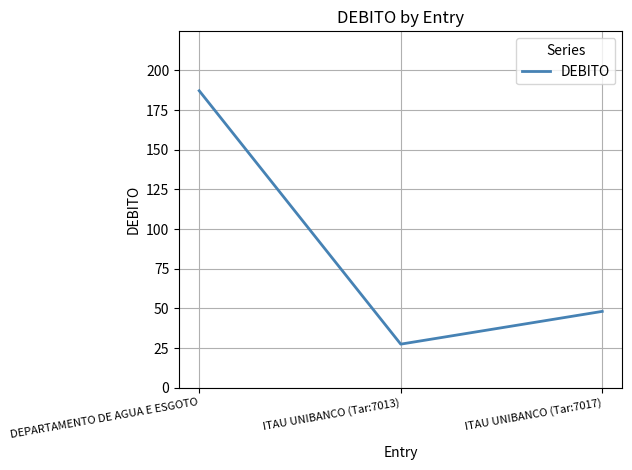

What is the smallest value displayed?

27.5